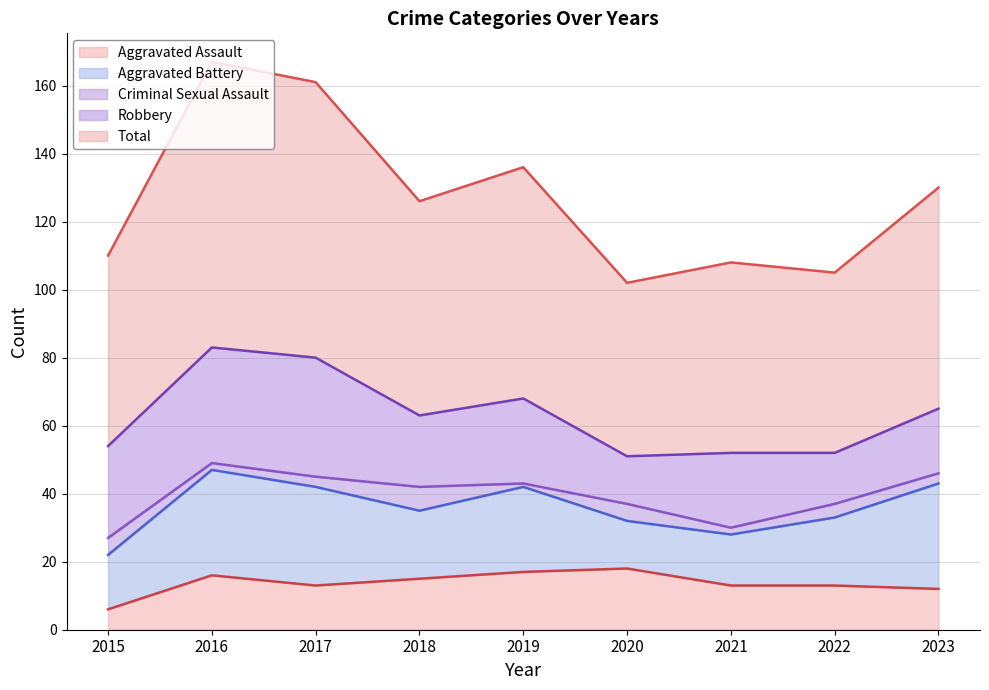

What is the maximum value for Aggravated Assault?

18